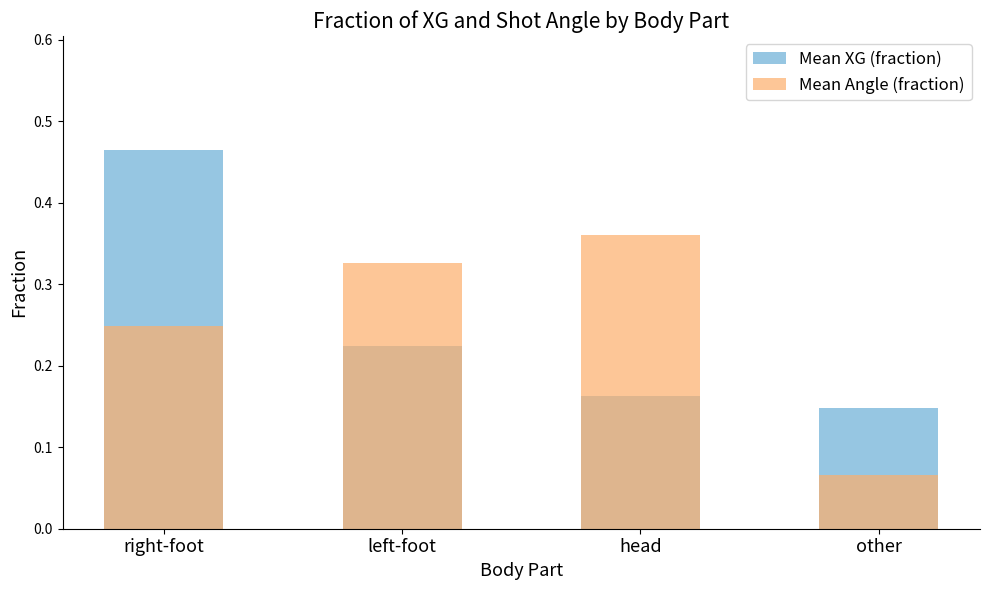

What is the difference between the Mean Angle (fraction) values at right-foot and head?

0.1